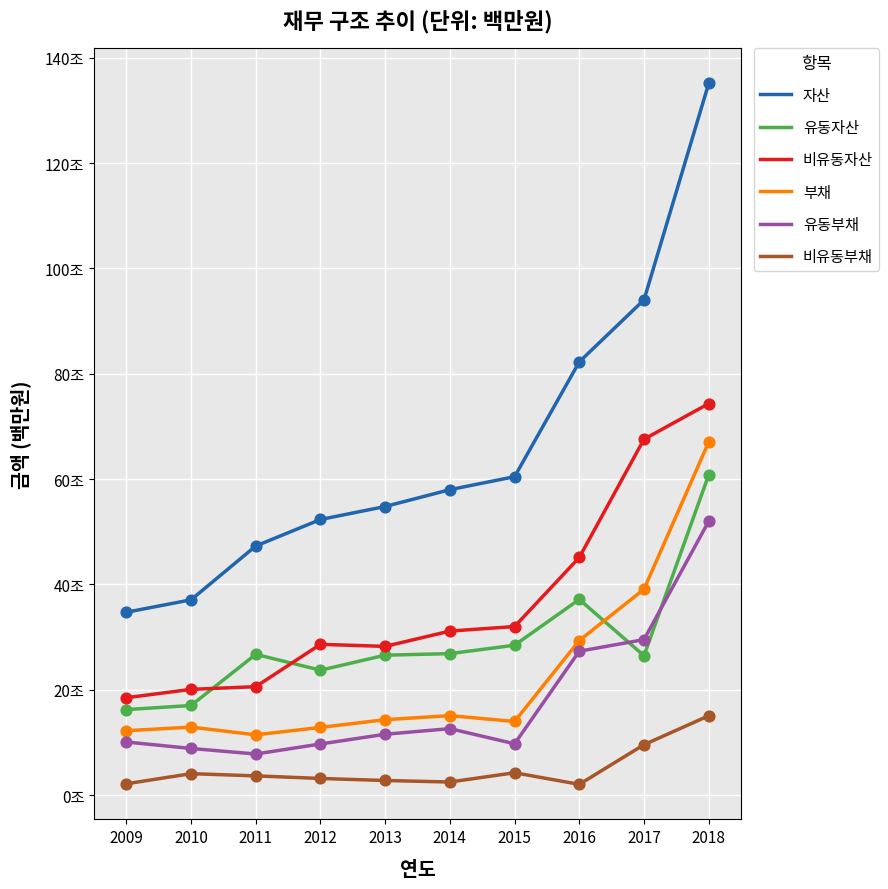

Is the value of 비유동부채 at 2013 greater than the value of 비유동자산 at 2014?

No